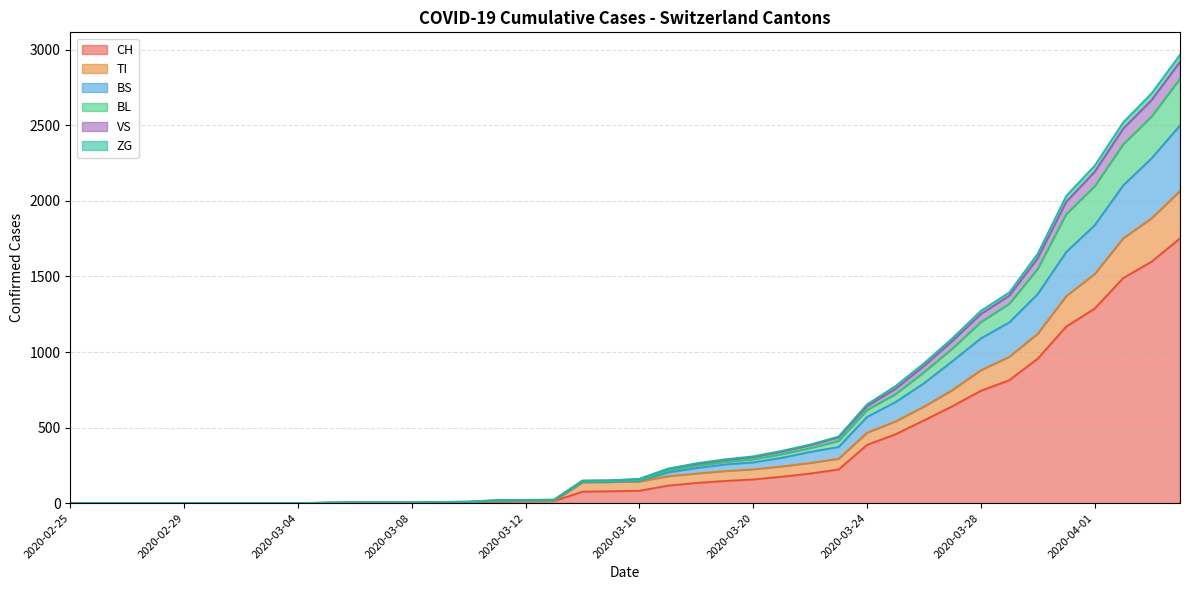

What is the highest value of the CH series?

1753